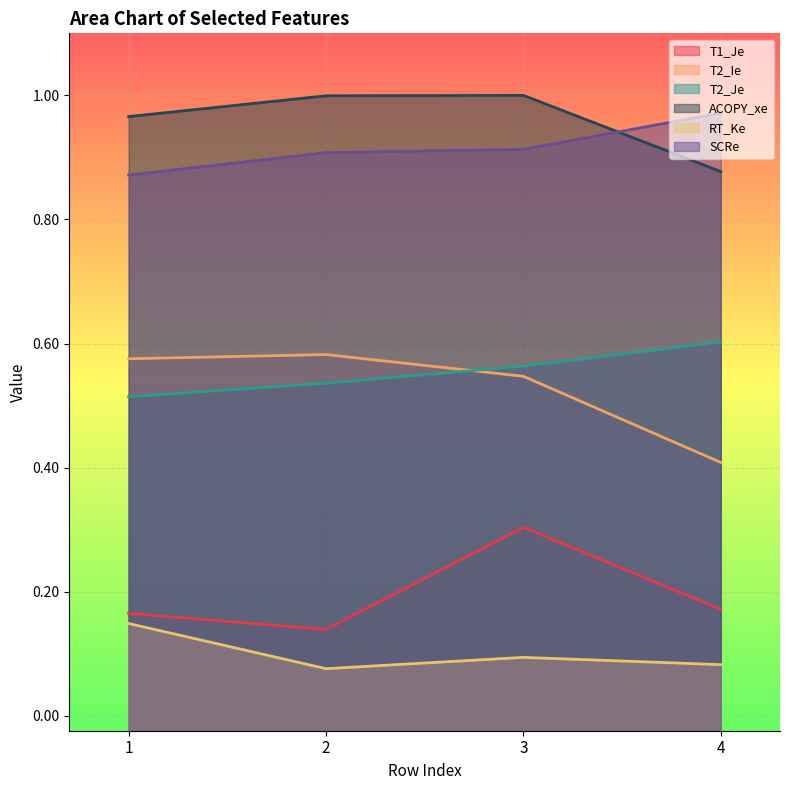

What is the average value of the SCRe series?

0.9